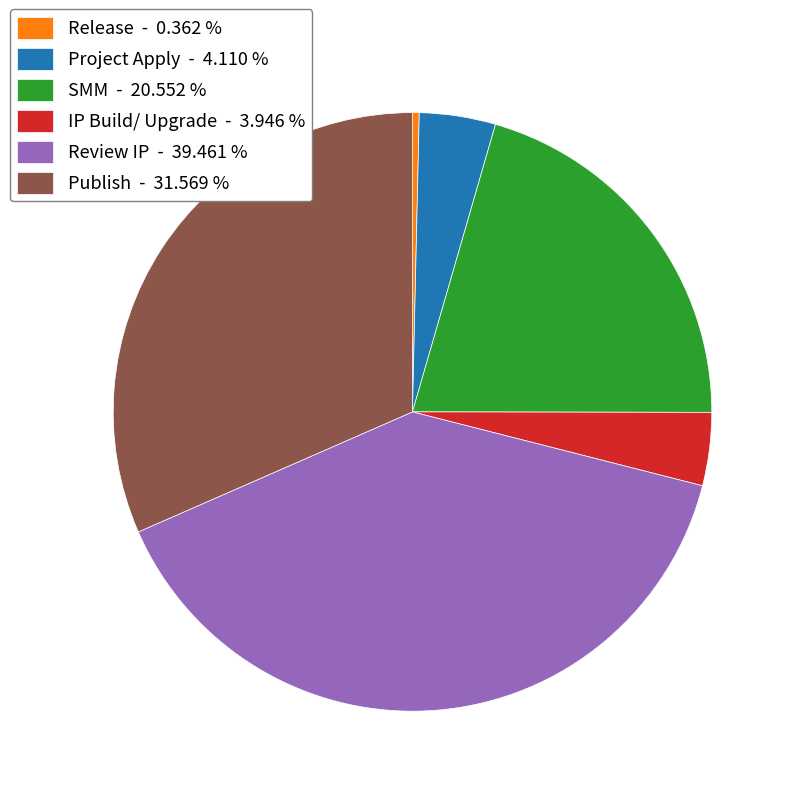

How many segments does this pie chart have?

6